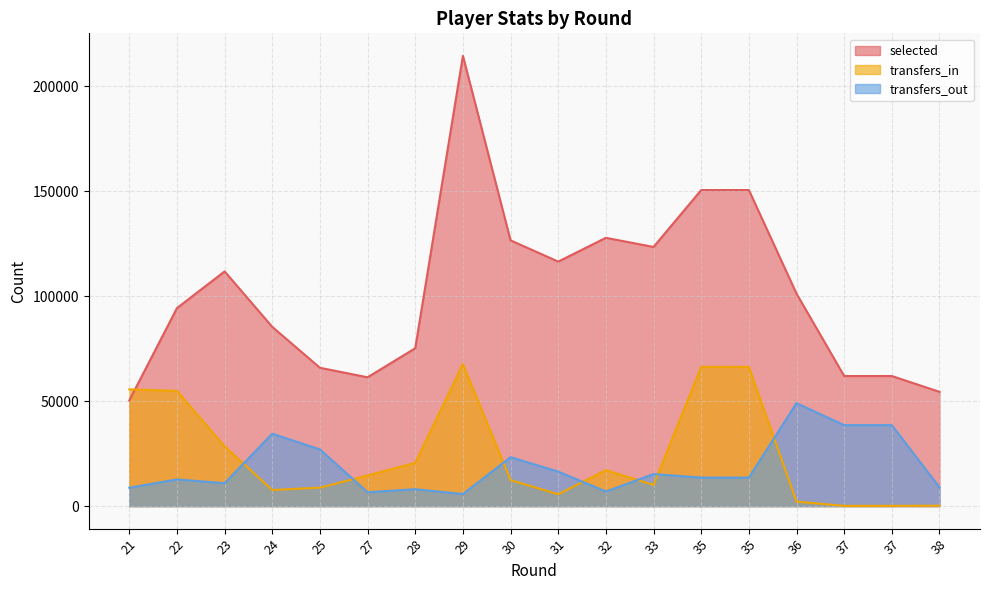

What is the value of the transfers_in point at the 12th from the left?

10094